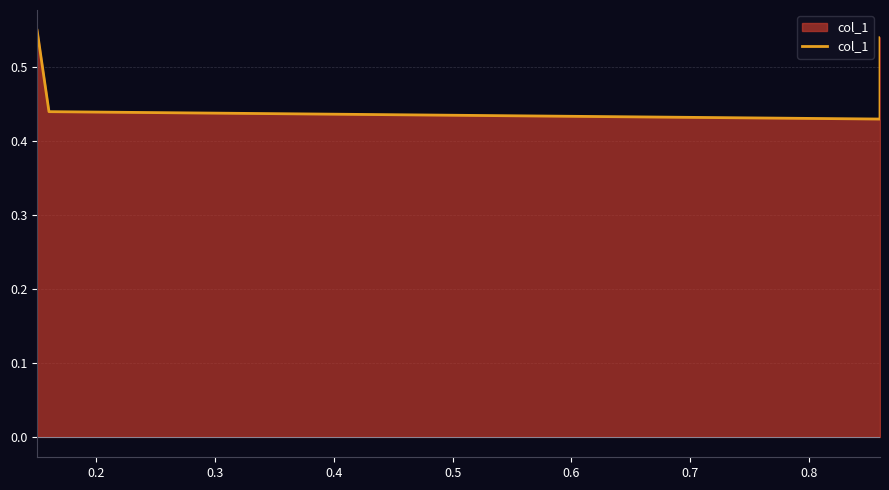

What is the sum of all values?

2.0